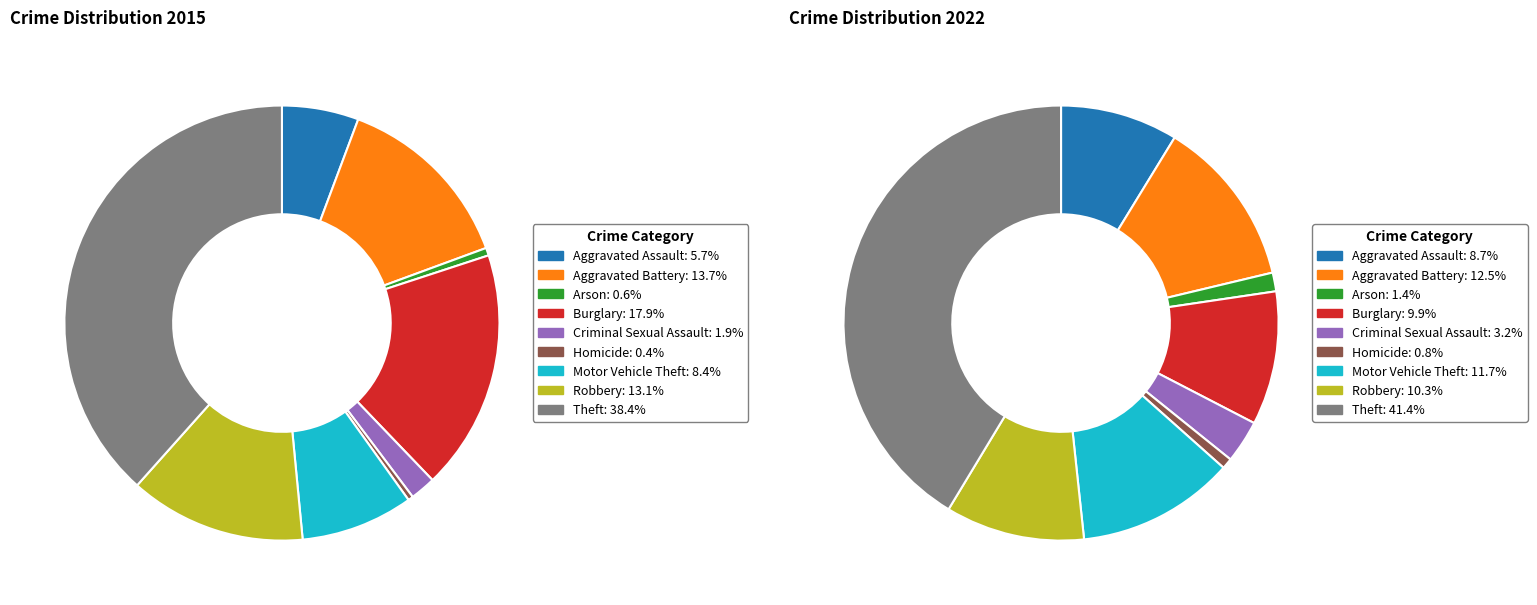

To the nearest percent, what portion does Homicide represent?

1%